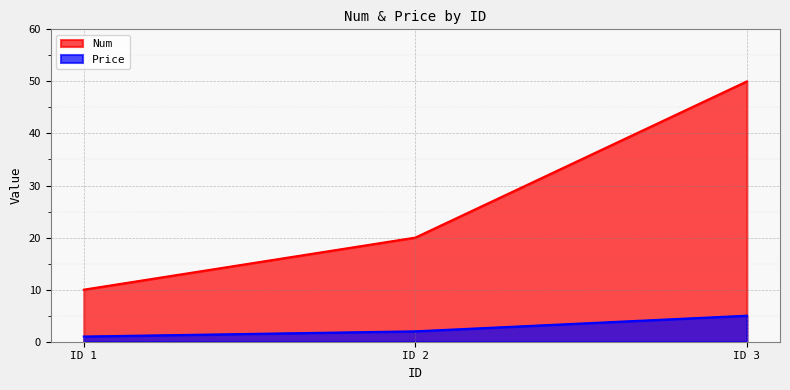

List the series in order of their overall mean, lowest first.

Price, Num